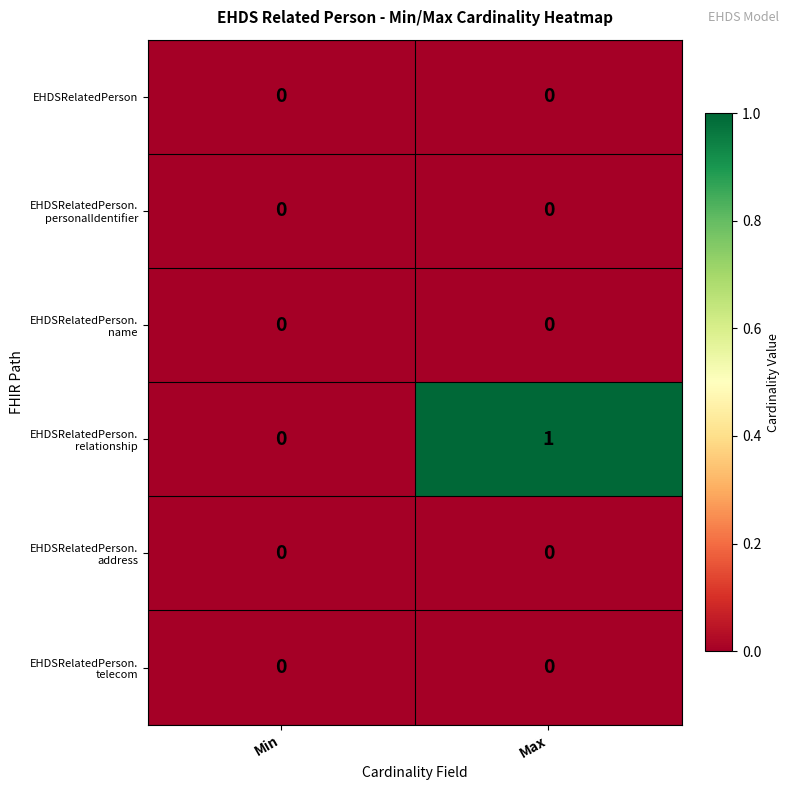

At which category is the sum across all series the highest?

Max